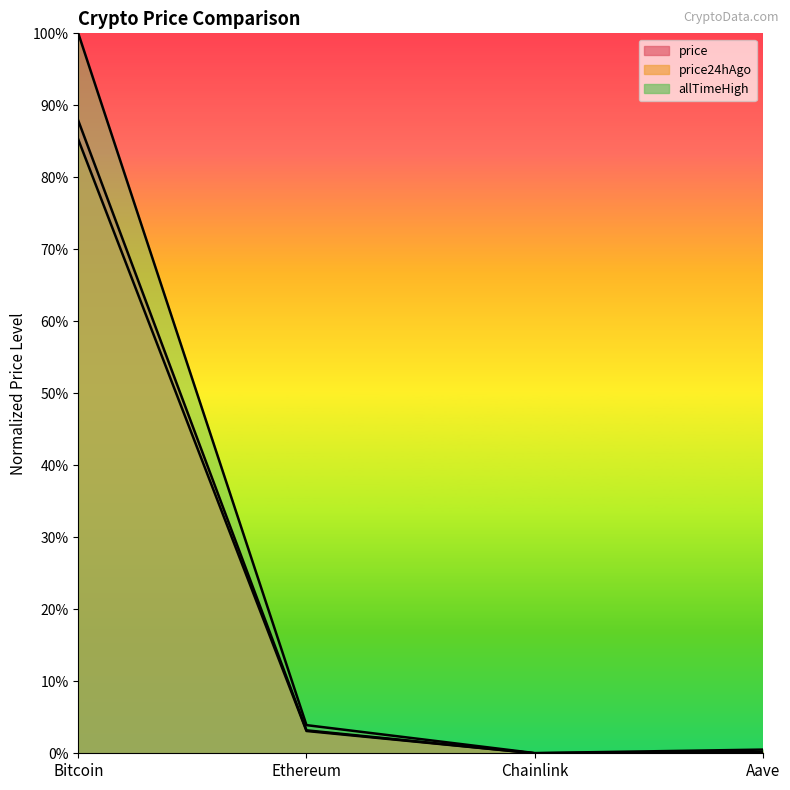

Reading left to right, extract all data points from this chart.

price: 0.9	0.0	0.0	0.0
price24hAgo: 0.9	0.0	0.0	0.0
allTimeHigh: 1.0	0.0	0.0	0.0